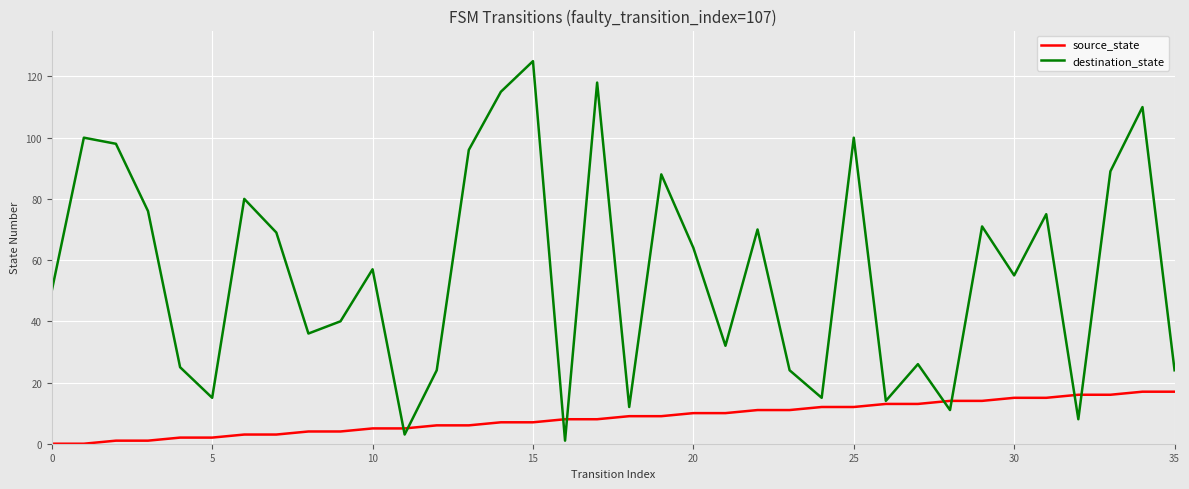

Which series has the largest total across all categories?

destination_state